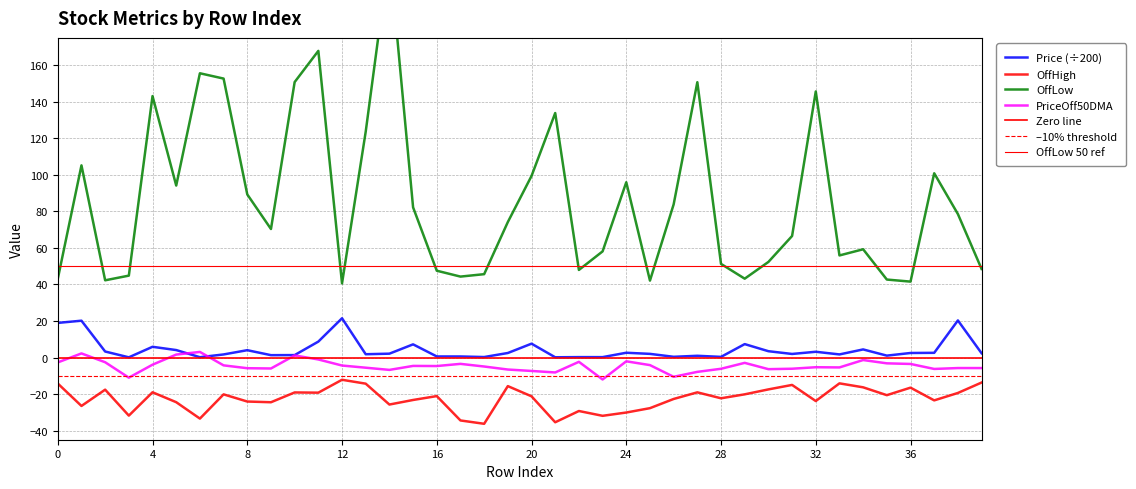

How many data points in OffLow are less than 74?

20